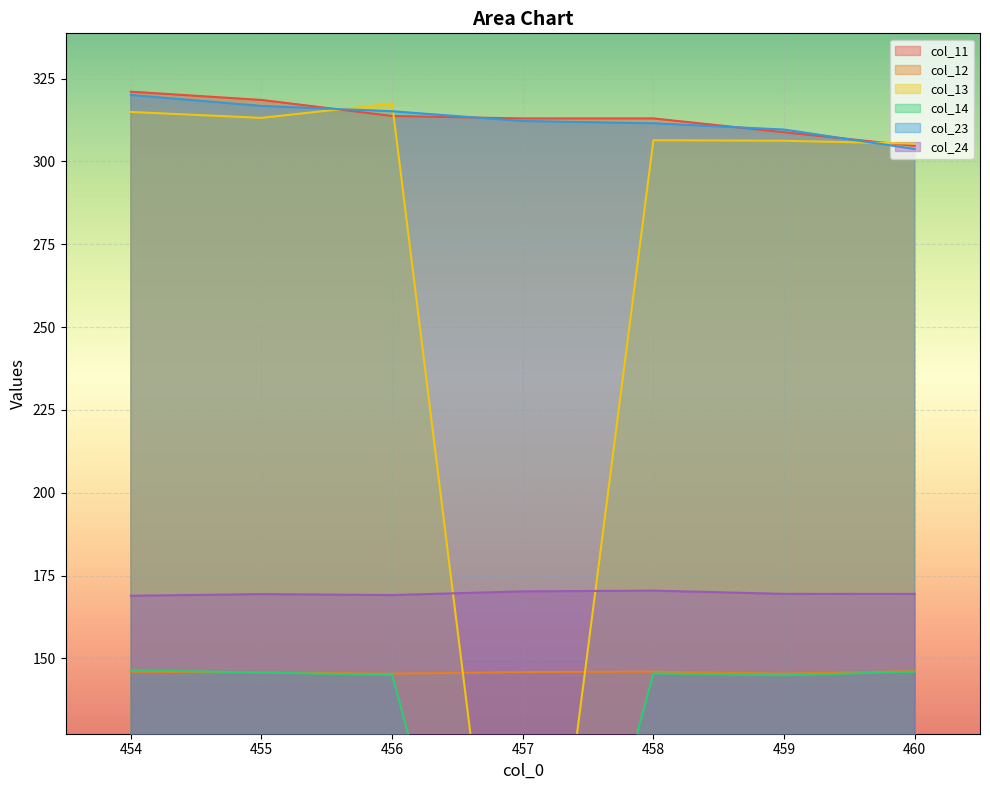

What is the sum of the col_24 values at 456 and 454?

338.0